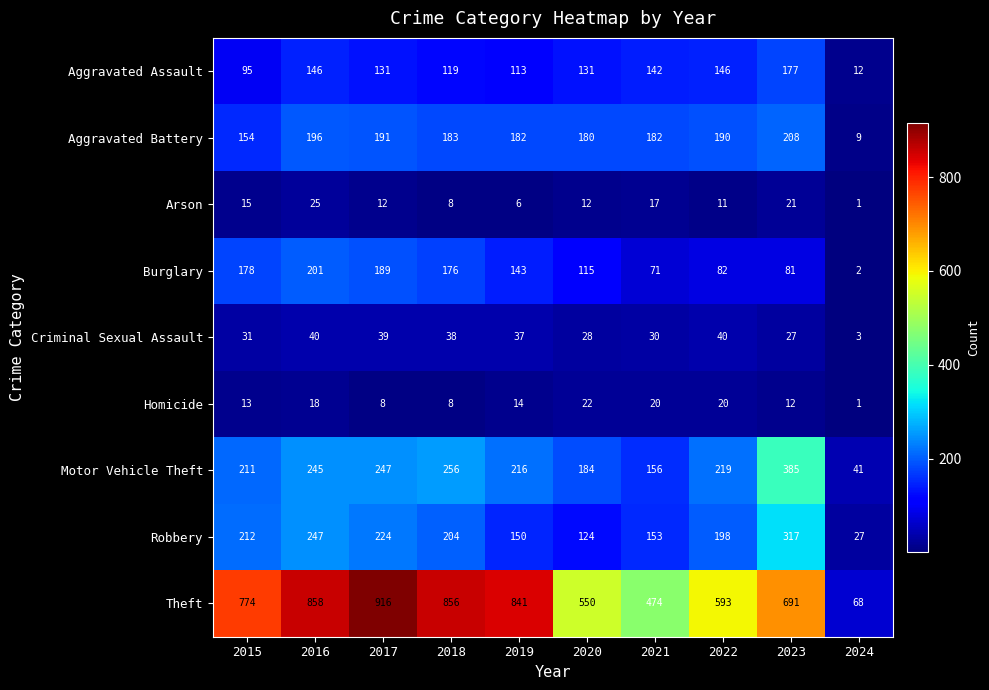

Rank the categories by Burglary value from lowest to highest.

2024, 2021, 2023, 2022, 2020, 2019, 2018, 2015, 2017, 2016